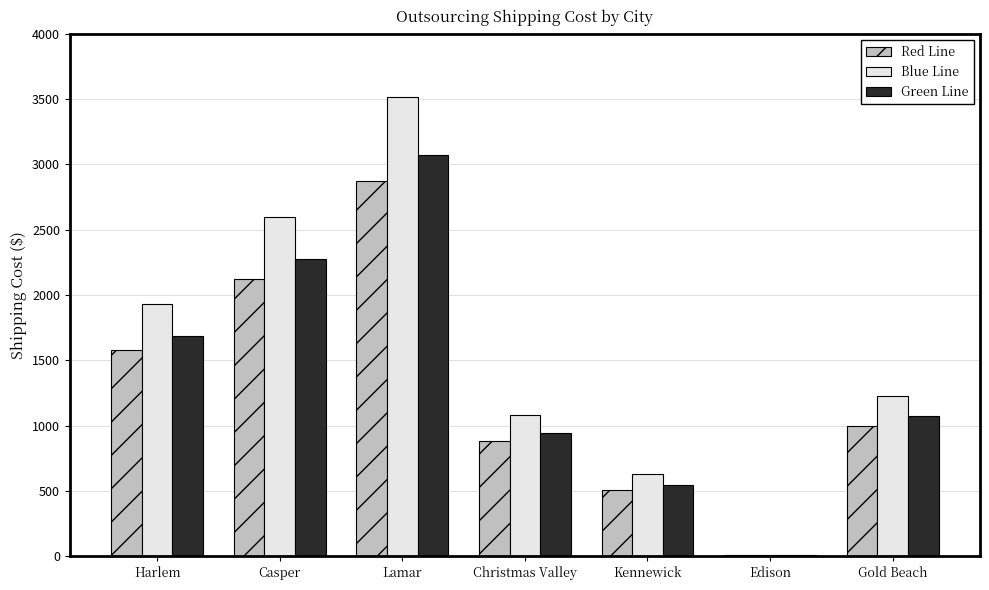

What is the highest value of the Blue Line series?

3512.3